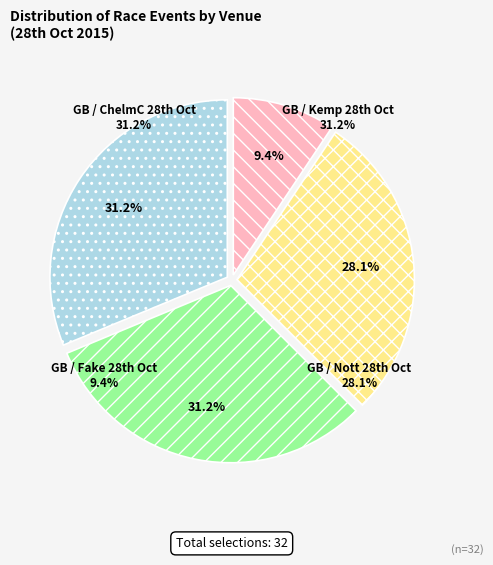

Which slice is the smallest?

GB / Fake 28th Oct